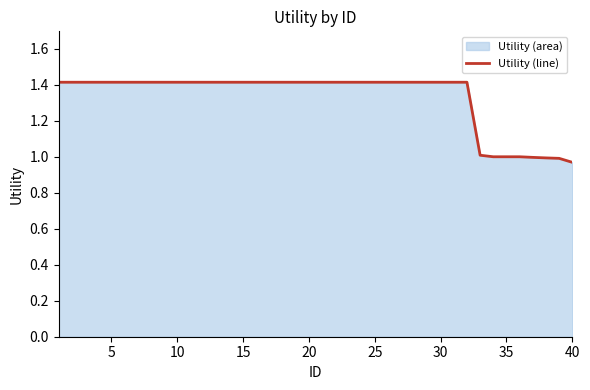

What is the maximum value shown in the chart?

1.4